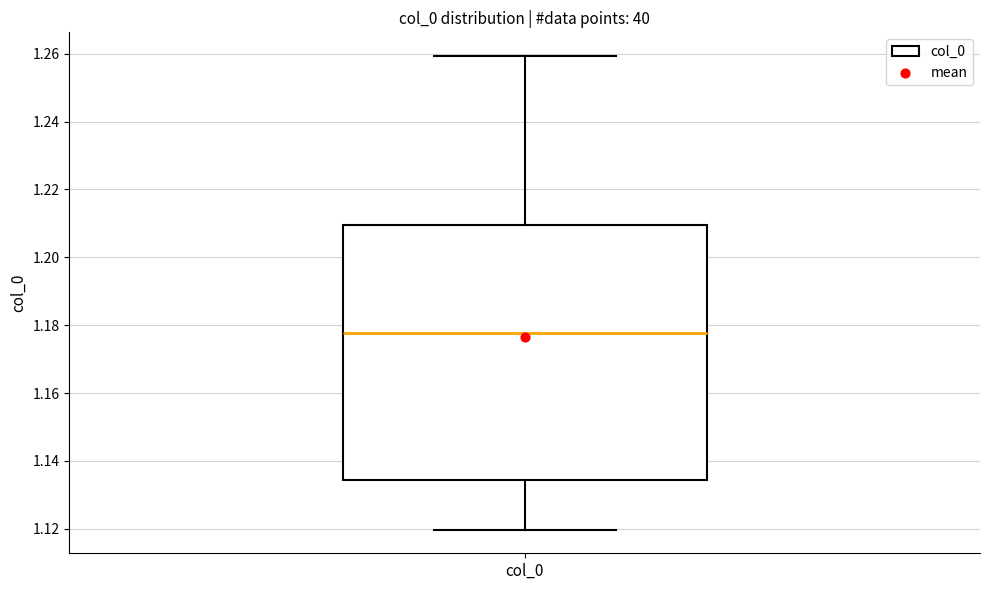

Where does the upper whisker of the box for col_0 end on the y-axis? The values are not printed on the chart, so give them approximately, as read against the axis.

1.260